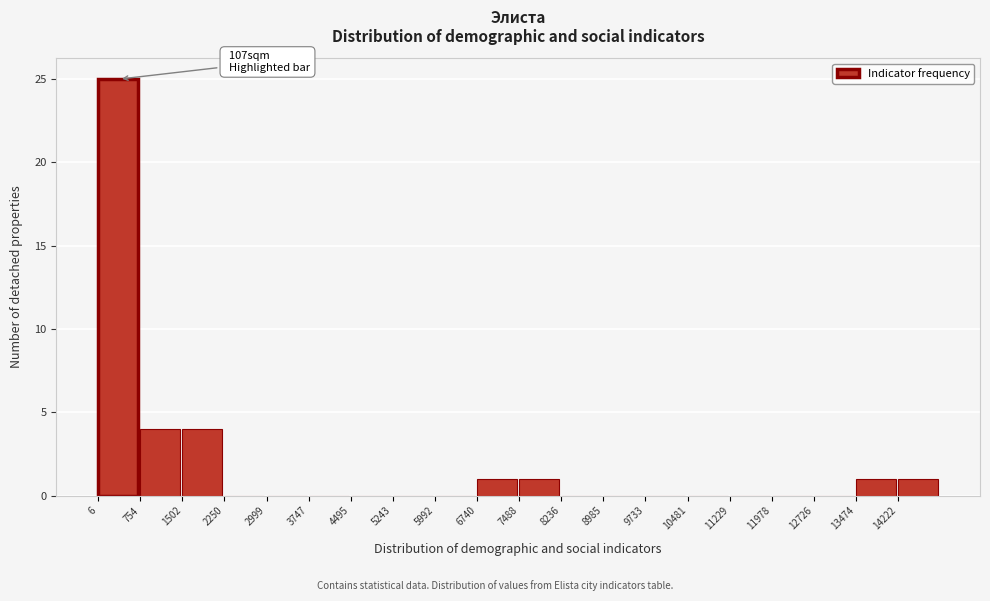

Which range on the x-axis has the tallest bar?

0 to 800